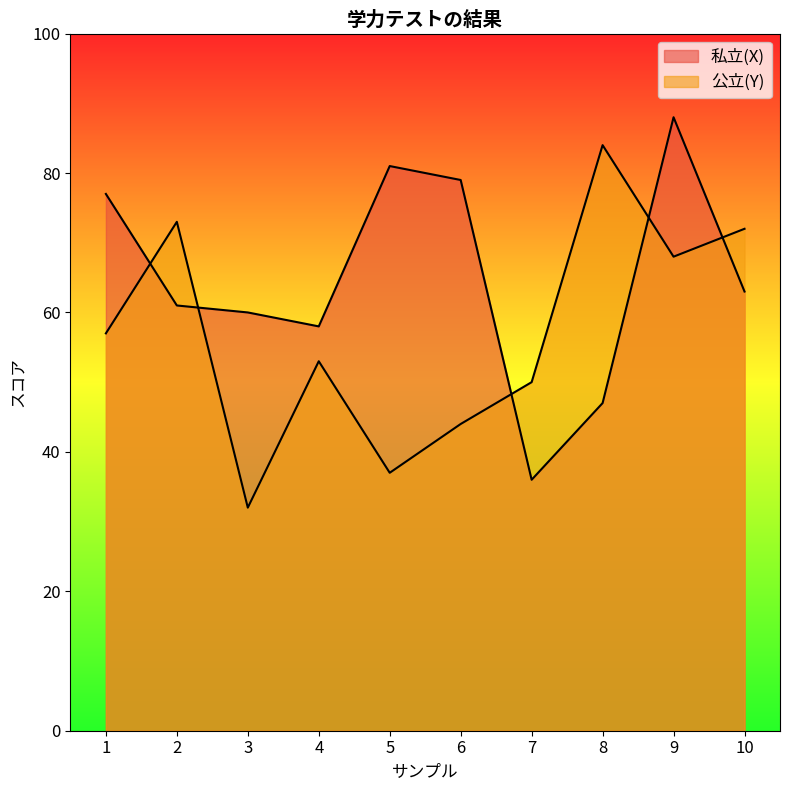

Does the chart display data point markers on the line(s)?

No